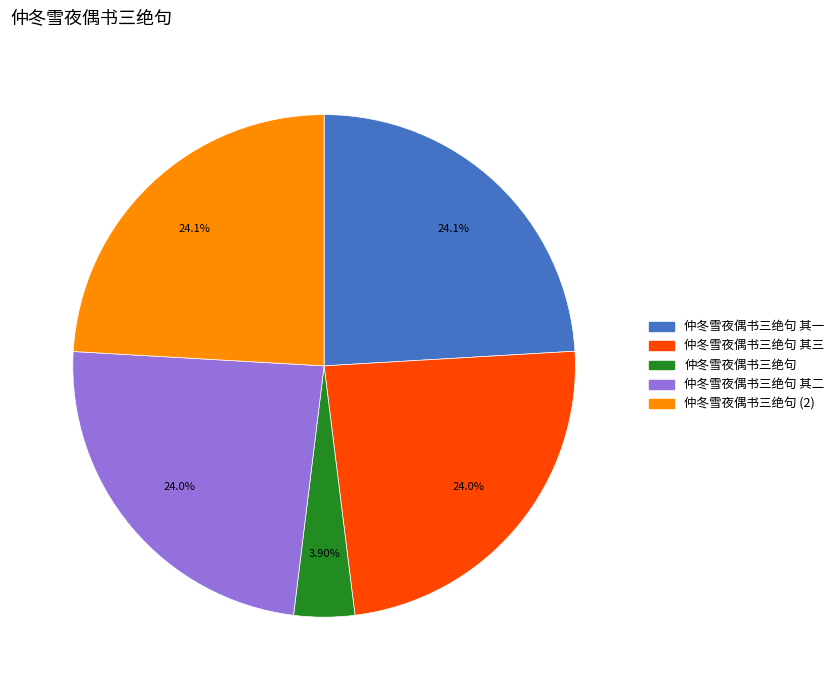

Does any single category account for the majority?

No